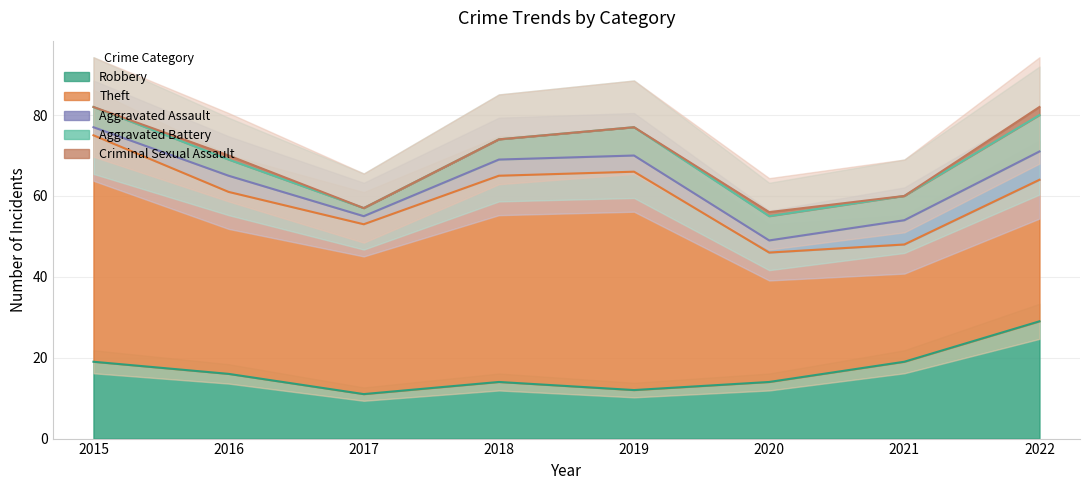

True or false: Robbery has a value of 28 at 2016.

False